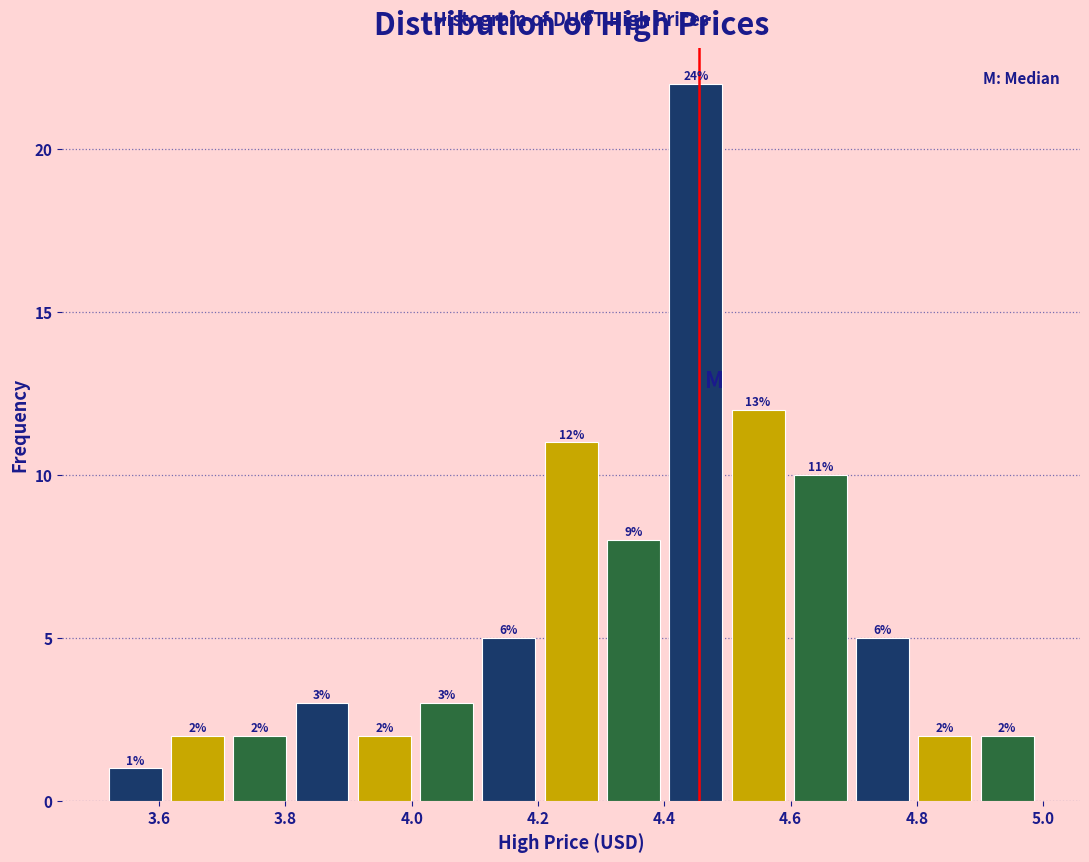

Which range on the x-axis has the tallest bar?

4.40 to 4.50